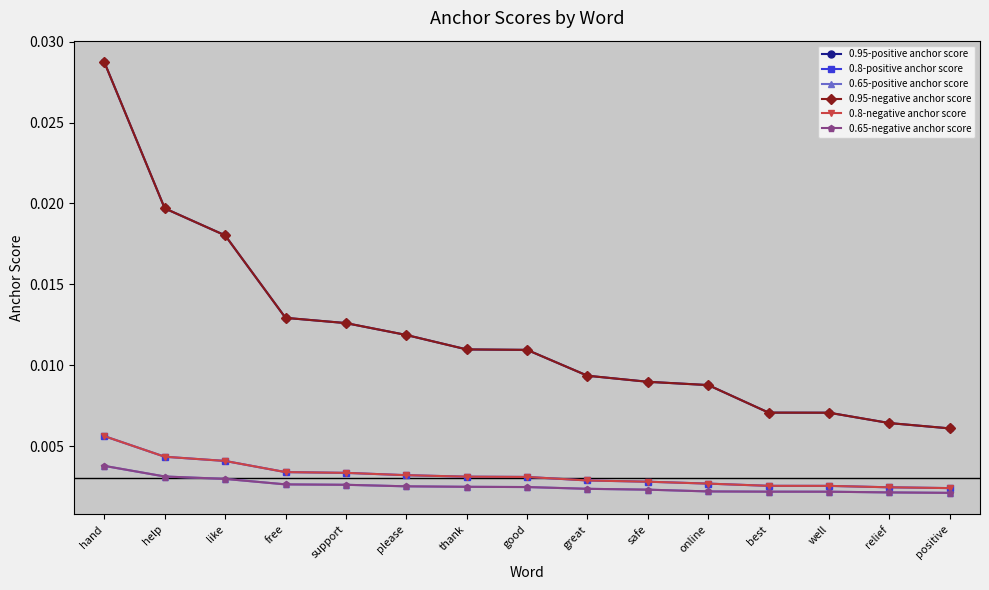

Does the chart have visible grid lines?

No